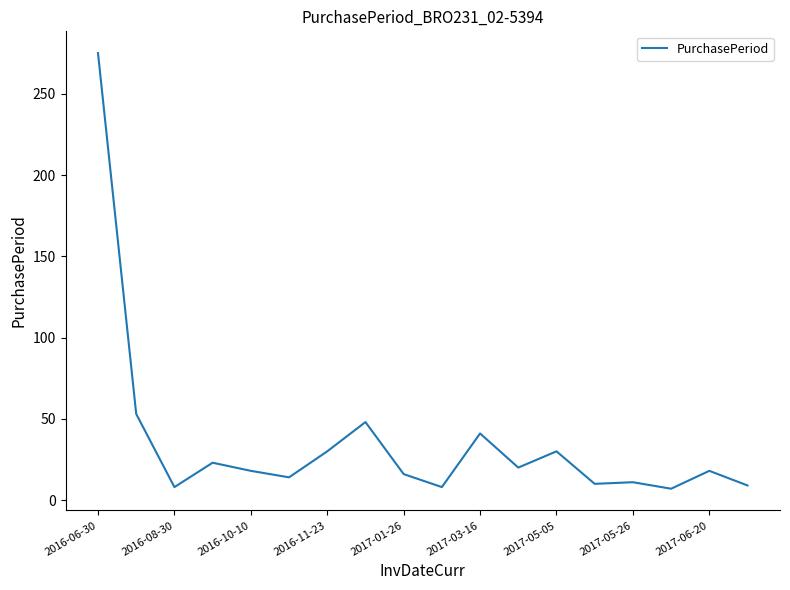

What is the minimum value shown in the chart?

7